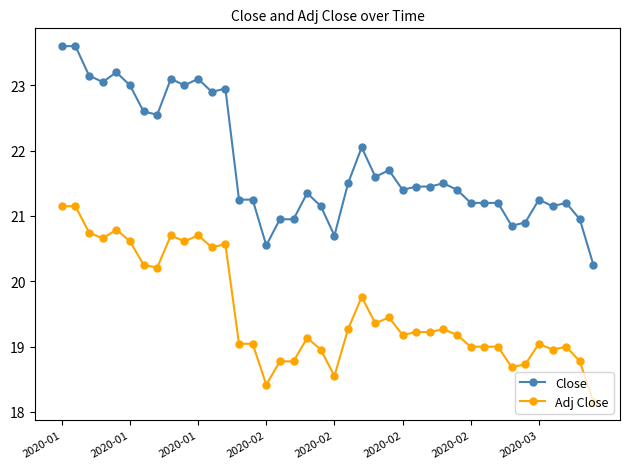

What are all the series names shown in the legend?

Close, Adj Close